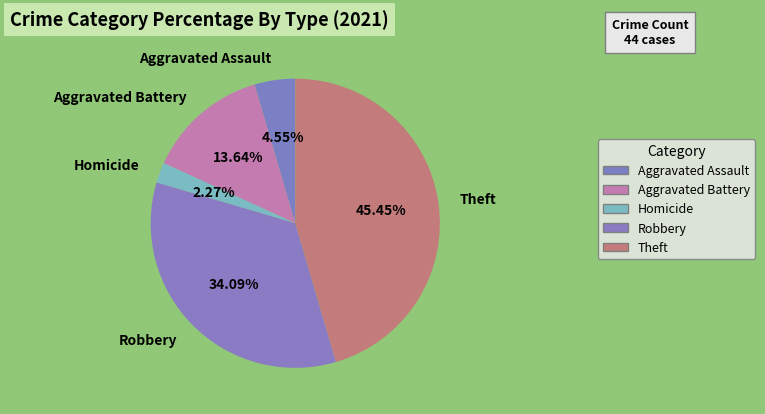

Between Robbery and Aggravated Battery, which is larger?

Robbery